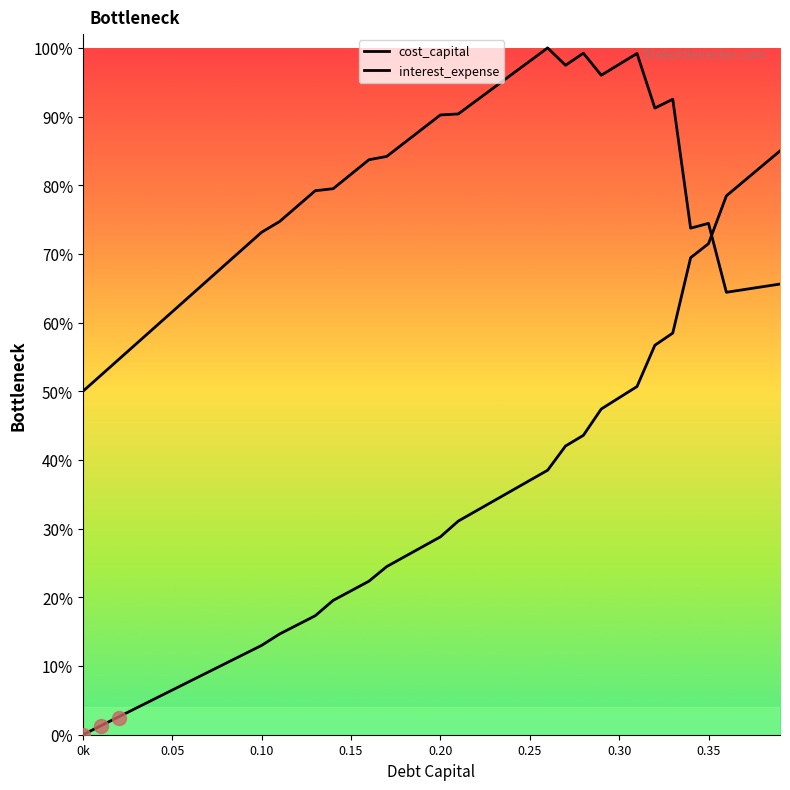

Which series ends up on top after the final intersection of interest_expense and cost_capital?

interest_expense